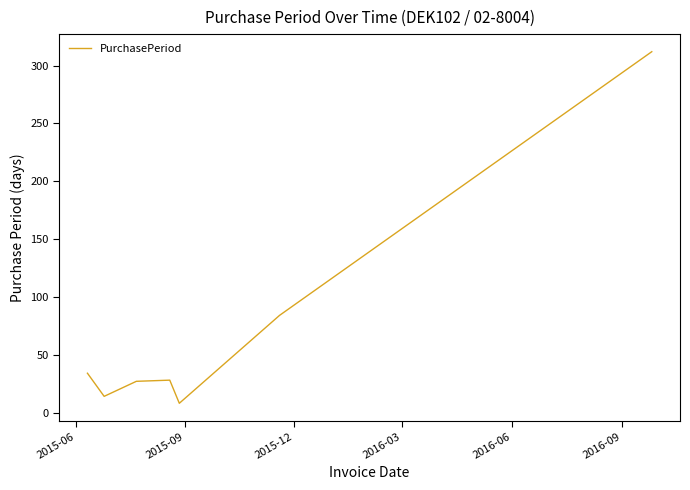

What is the difference between the maximum and minimum values?

304